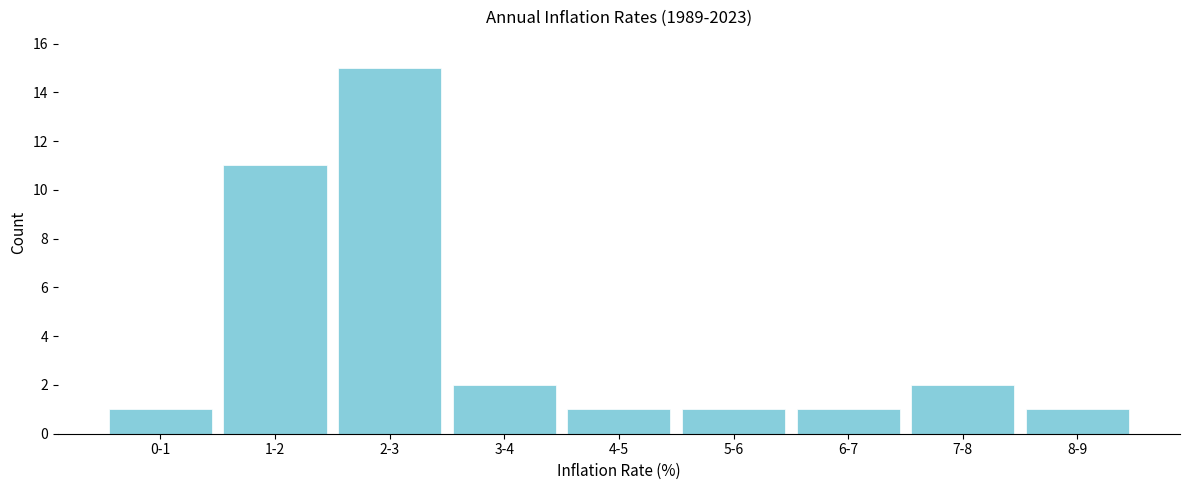

Reading right to left, transcribe all the data shown in this chart.

8-9=1	7-8=2	6-7=1	5-6=1	4-5=1	3-4=2	2-3=15	1-2=11	0-1=1